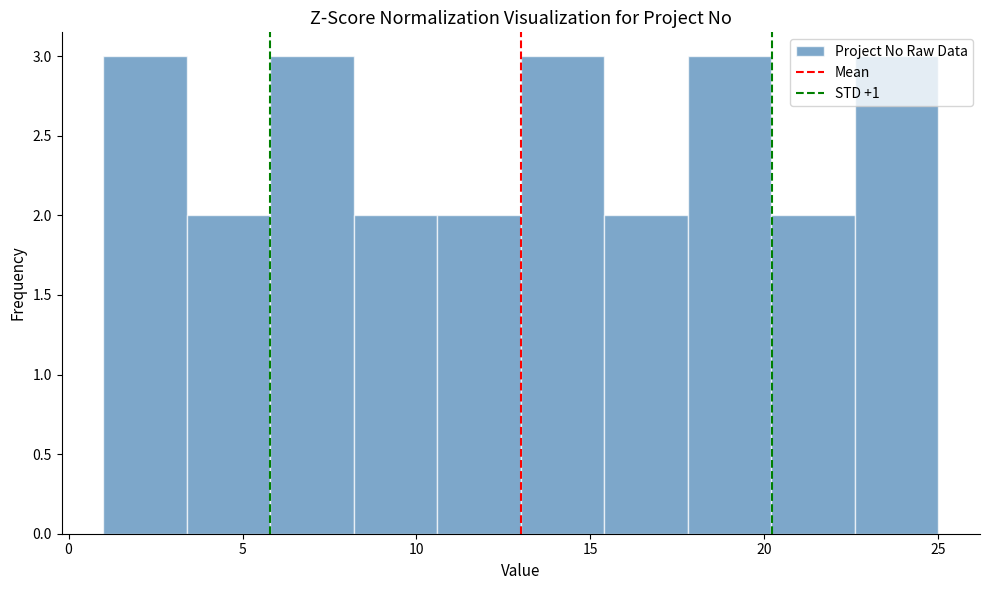

What is the height of the bar covering 1.0 to 3.4 on the x-axis? Neither the bar edges nor the heights are printed on the chart, so give them approximately, as read against the axes.

3